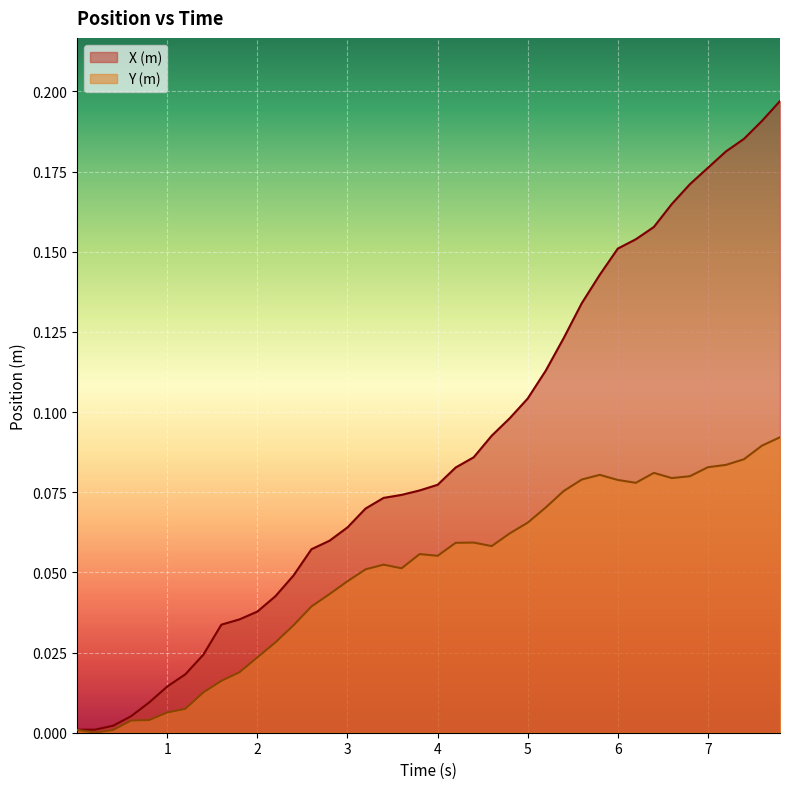

Reading left to right, list all the values displayed in this chart.

X (m): 0.0	0.0	0.0	0.0	0.0	0.0	0.0	0.0	0.0	0.0	0.0	0.0	0.0	0.1	0.1	0.1	0.1	0.1	0.1	0.1	0.1	0.1	0.1	0.1	0.1	0.1	0.1	0.1	0.1	0.1	0.2	0.2	0.2	0.2	0.2	0.2	0.2	0.2	0.2	0.2
Y (m): 0.0	0.0	0.0	0.0	0.0	0.0	0.0	0.0	0.0	0.0	0.0	0.0	0.0	0.0	0.0	0.0	0.1	0.1	0.1	0.1	0.1	0.1	0.1	0.1	0.1	0.1	0.1	0.1	0.1	0.1	0.1	0.1	0.1	0.1	0.1	0.1	0.1	0.1	0.1	0.1